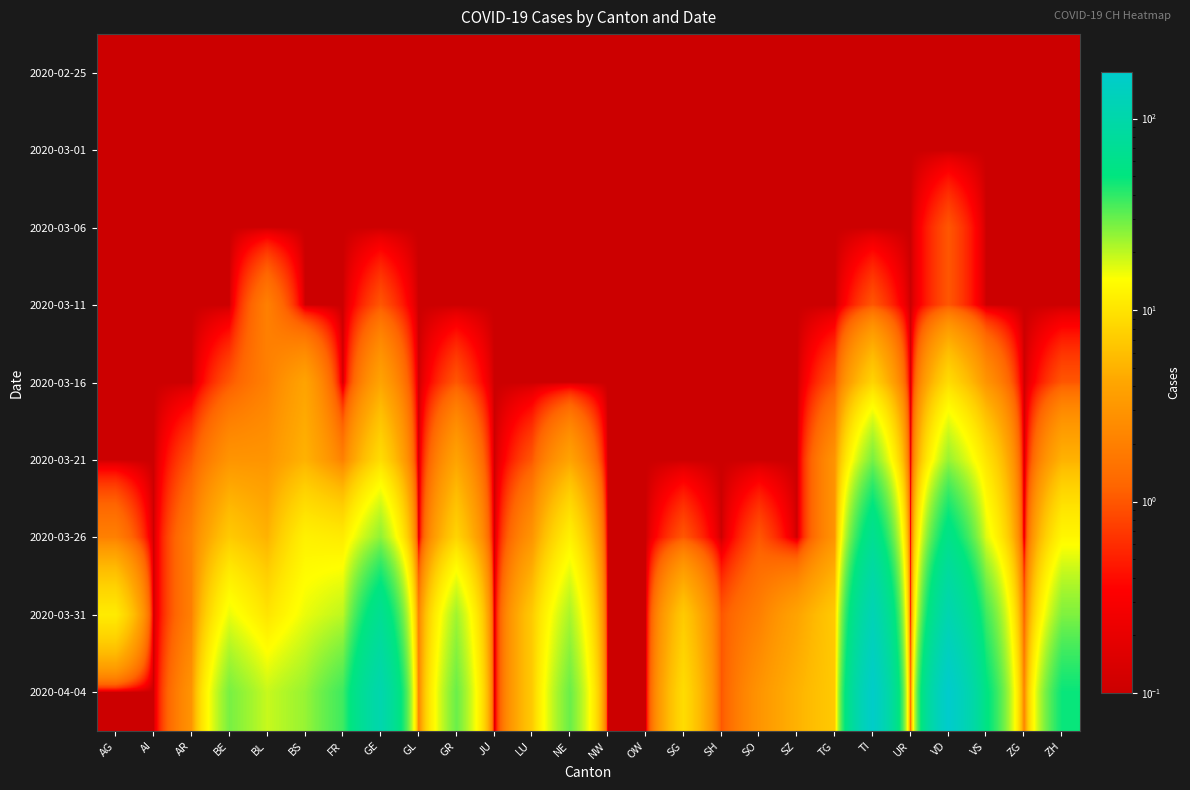

What is the total value across all series at BS?

61.4